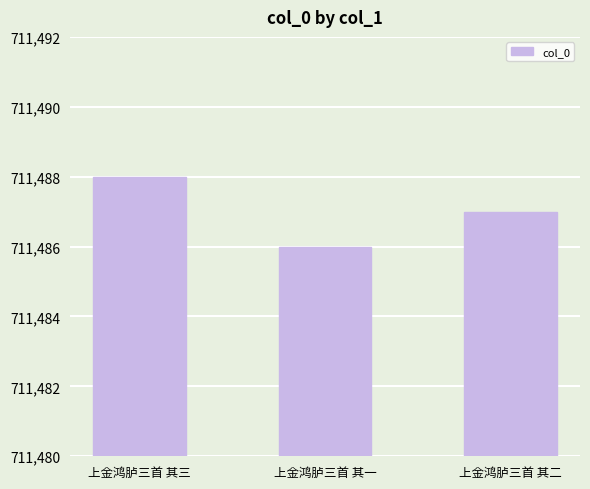

What is the greatest value displayed?

711488